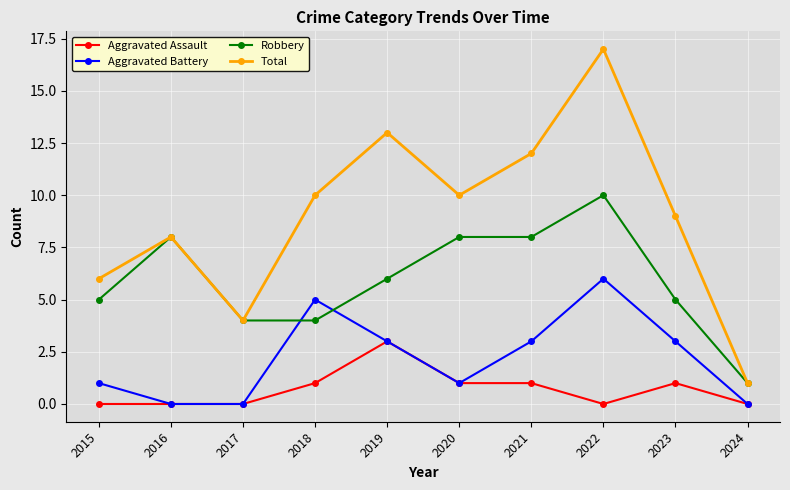

At which category does Robbery reach its first local peak?

2016